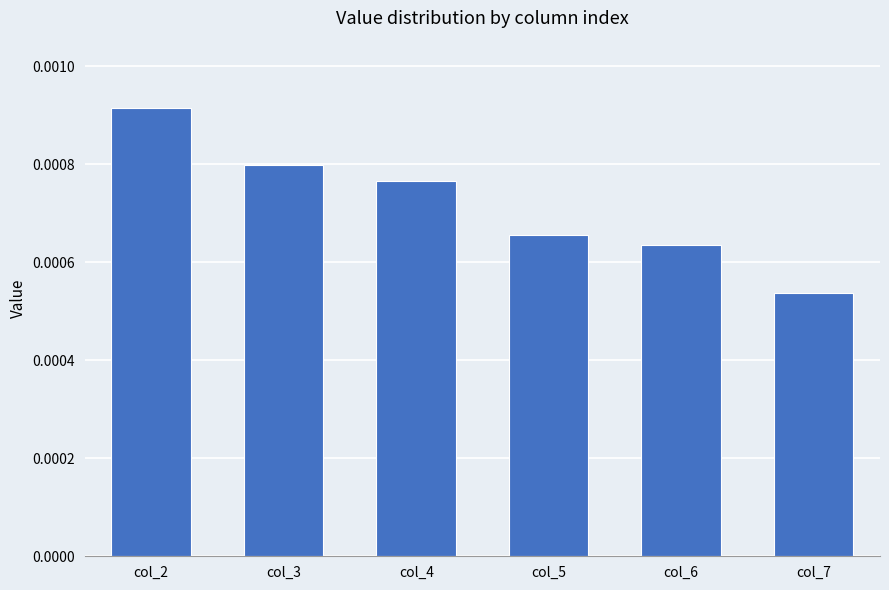

Which label corresponds to the largest value in the chart?

col_2